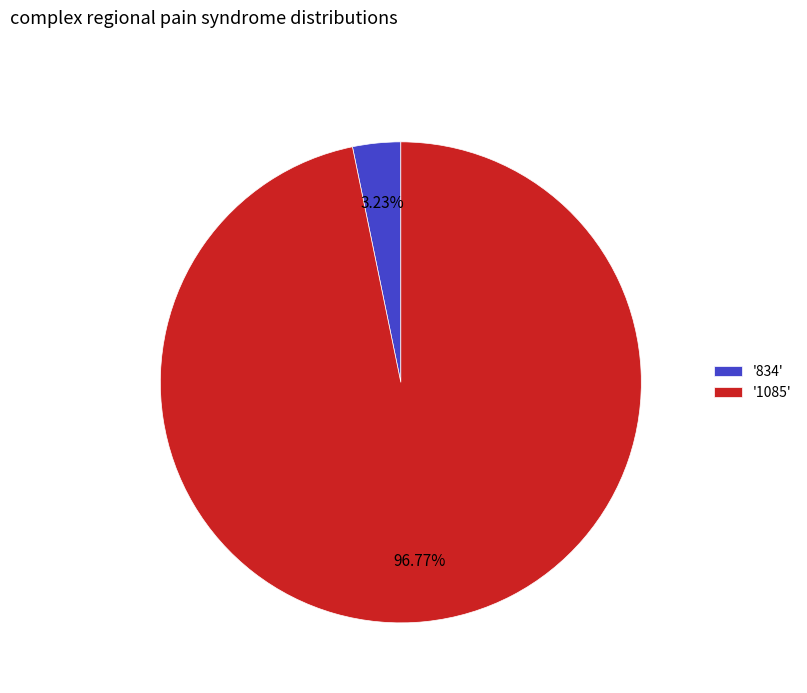

Which category has the smallest portion of the pie?

'834'